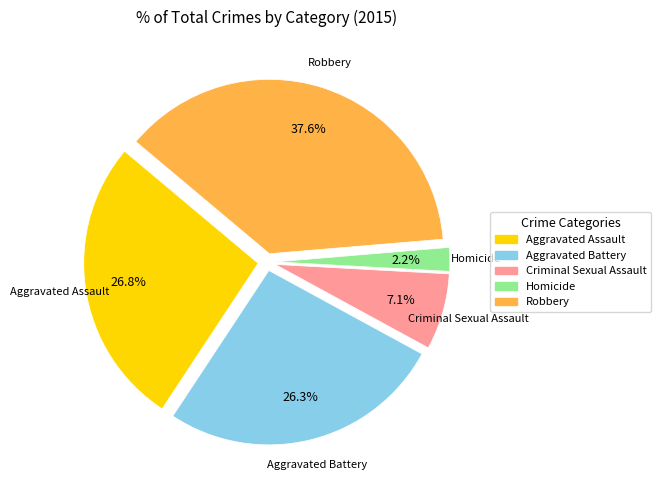

Which category has the smallest portion of the pie?

Homicide